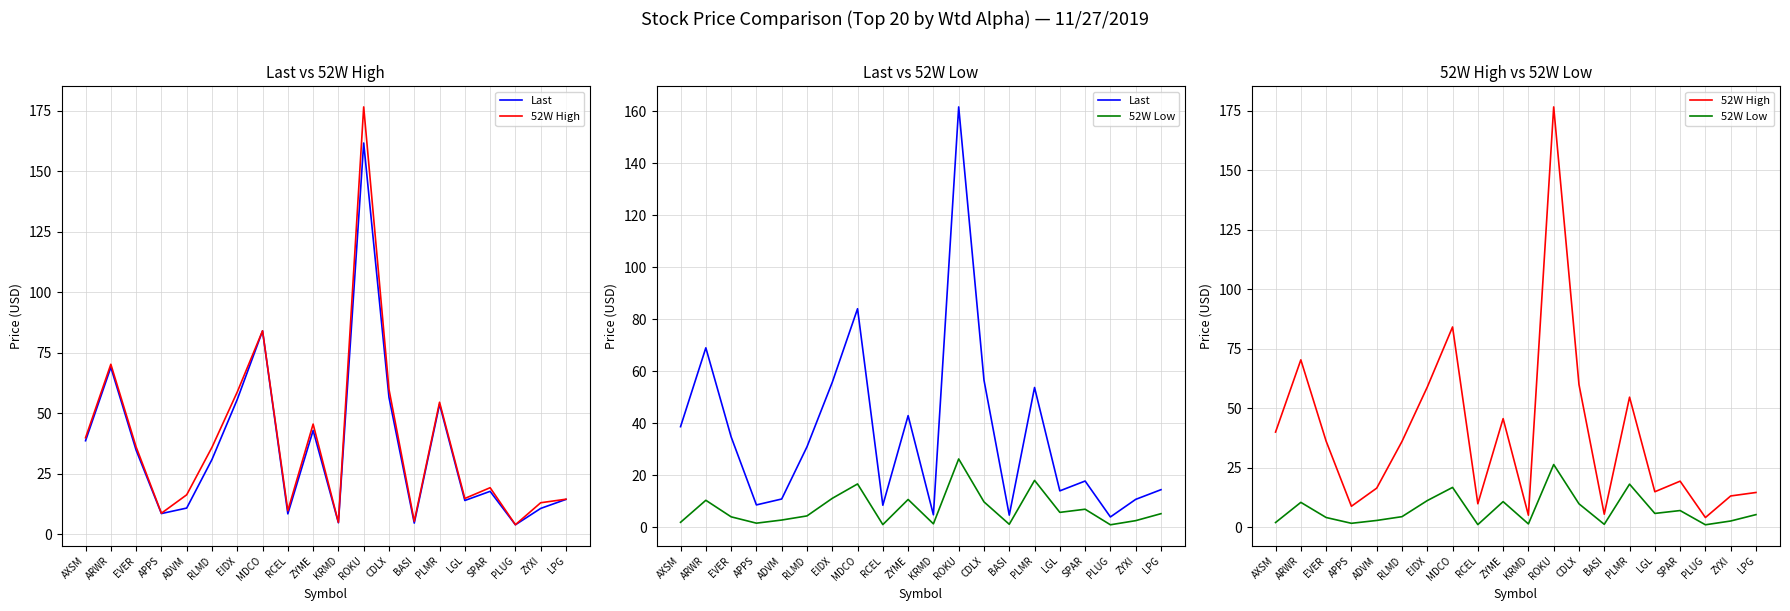

True or false: Last and 52W Low intersect in this chart.

False